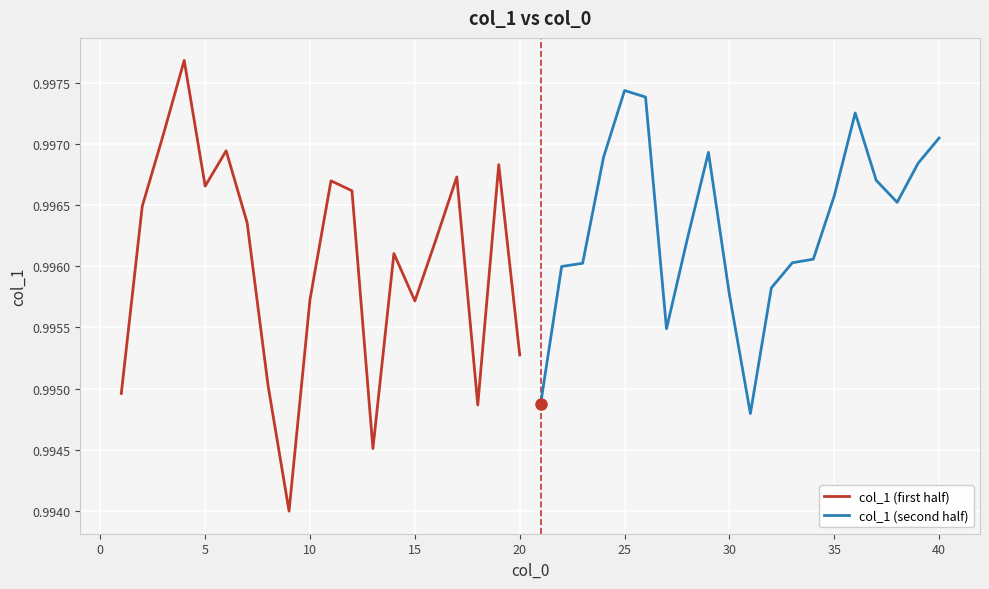

How many times do col_1 (second half) and col_1 (first half) cross each other?

9